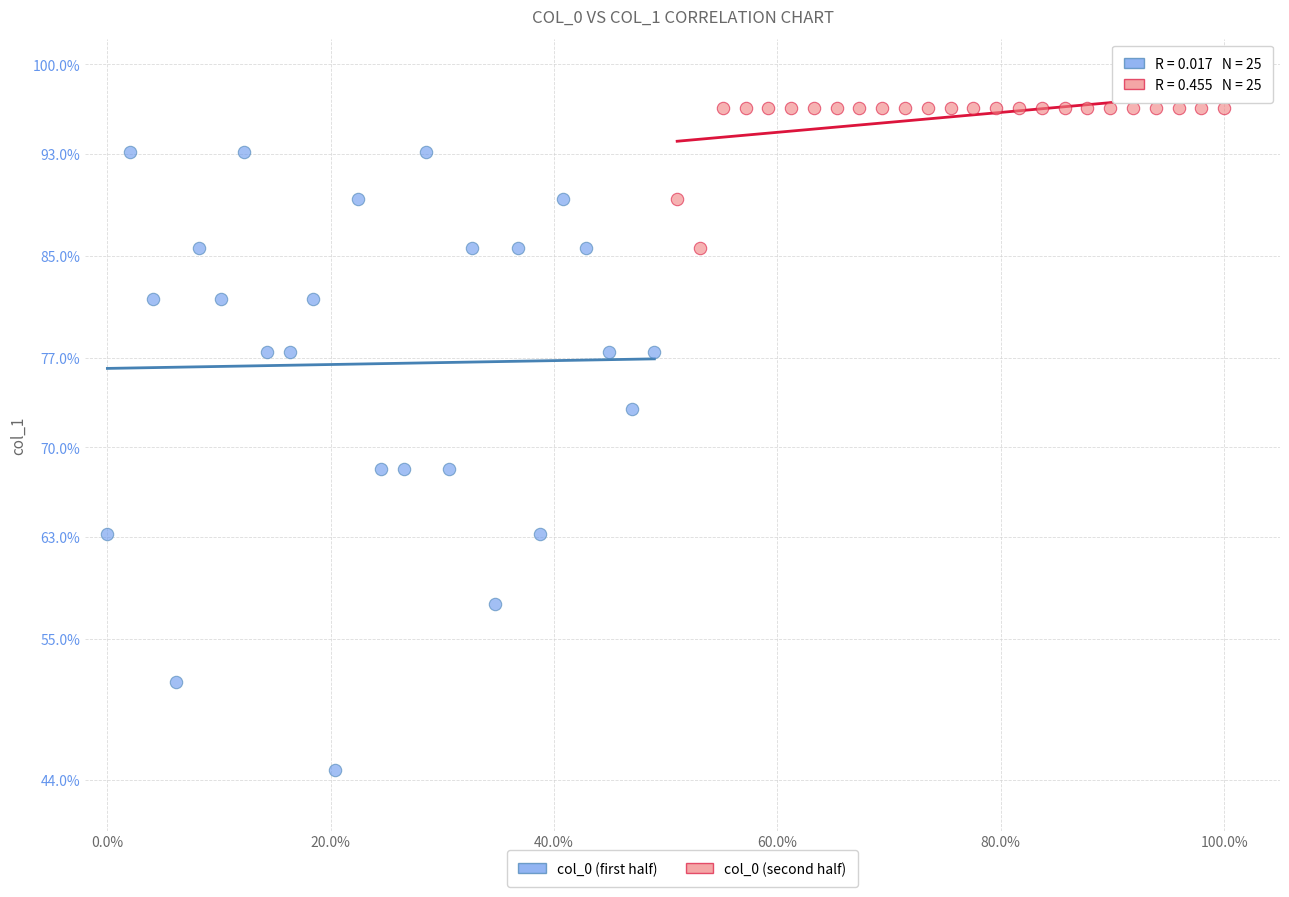

Which series has the largest Y range (max minus min)?

col_0 (first half)